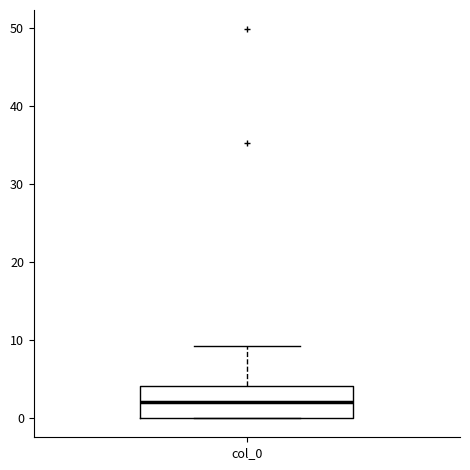

Where is the upper edge of the box for col_0 on the y-axis? The values are not printed on the chart, so give them approximately, as read against the axis.

4